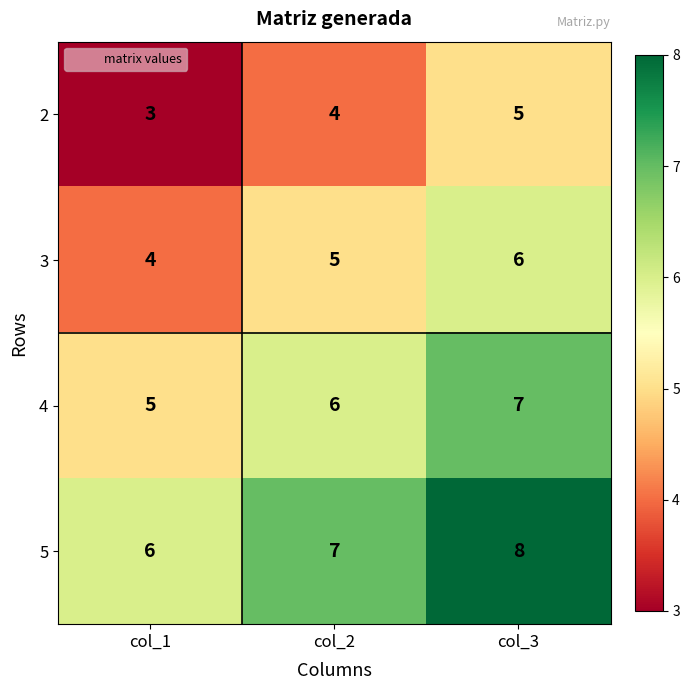

At which label does 3 reach its minimum?

col_1